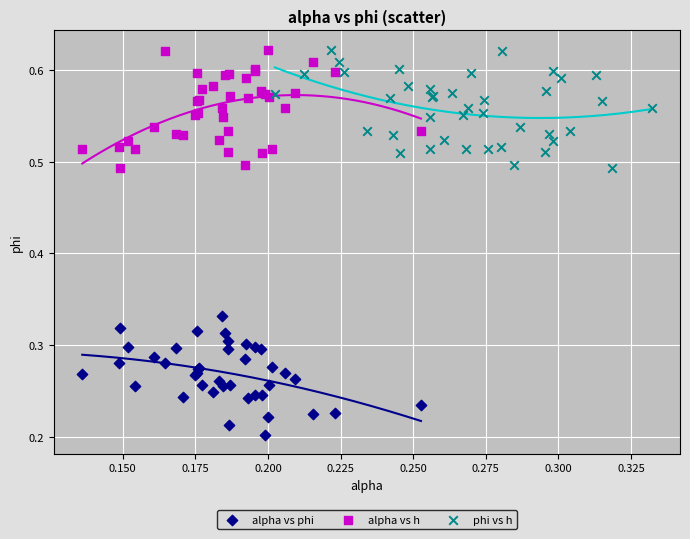

What are all the series names shown in the legend?

alpha vs phi, alpha vs h, phi vs h